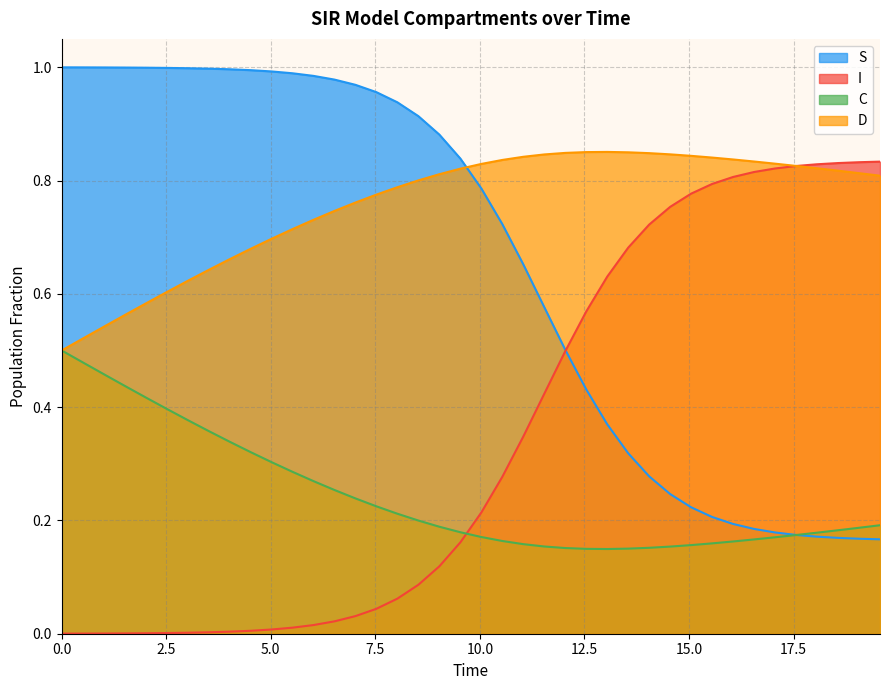

Rank the series by their average value, from highest to lowest.

D, S, I, C